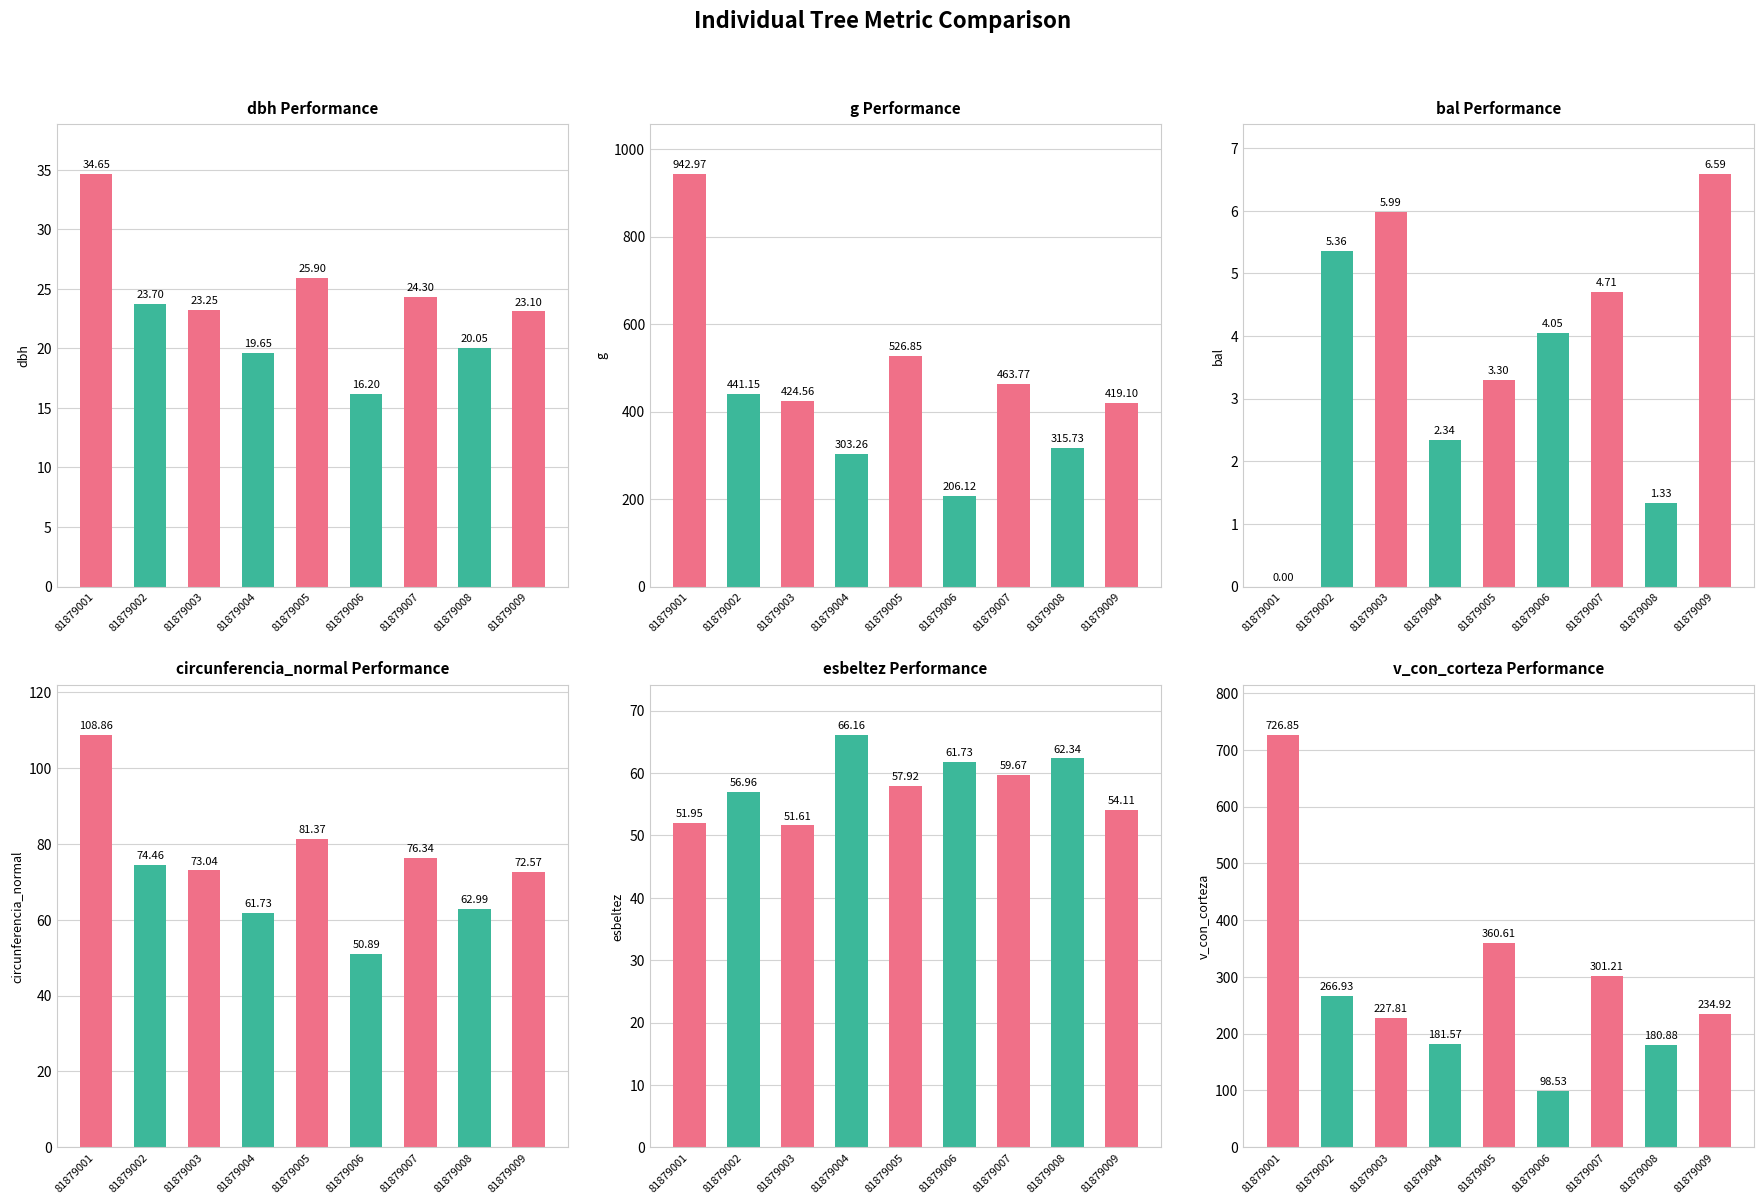

What is the spread (max minus min) of values at 81879005?

523.6